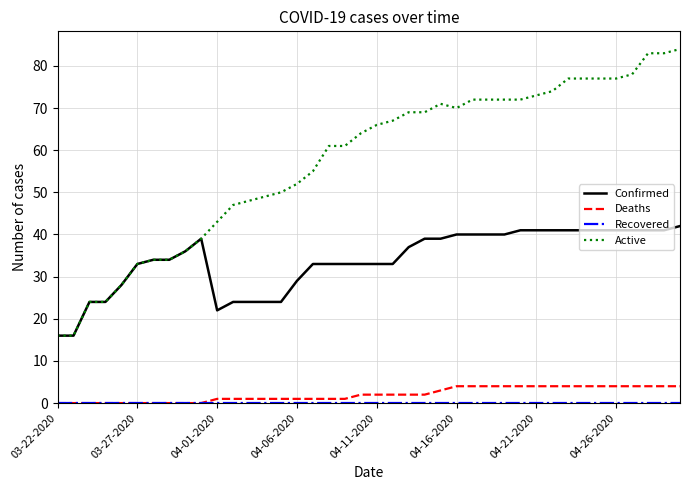

What is the highest value of the Confirmed series?

42